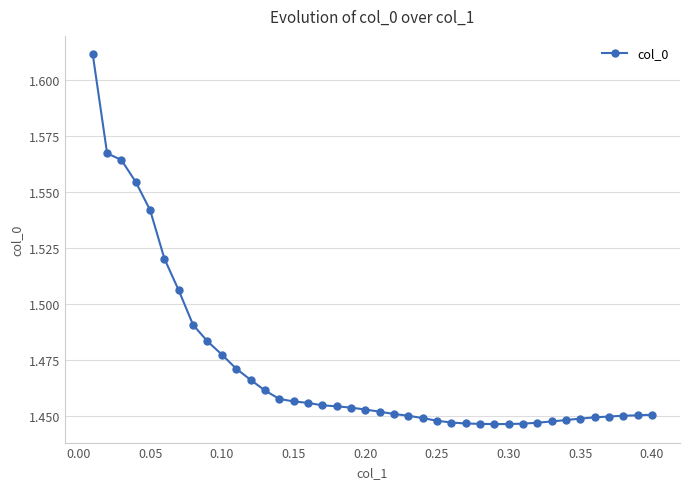

What is the sum of all values?

58.9